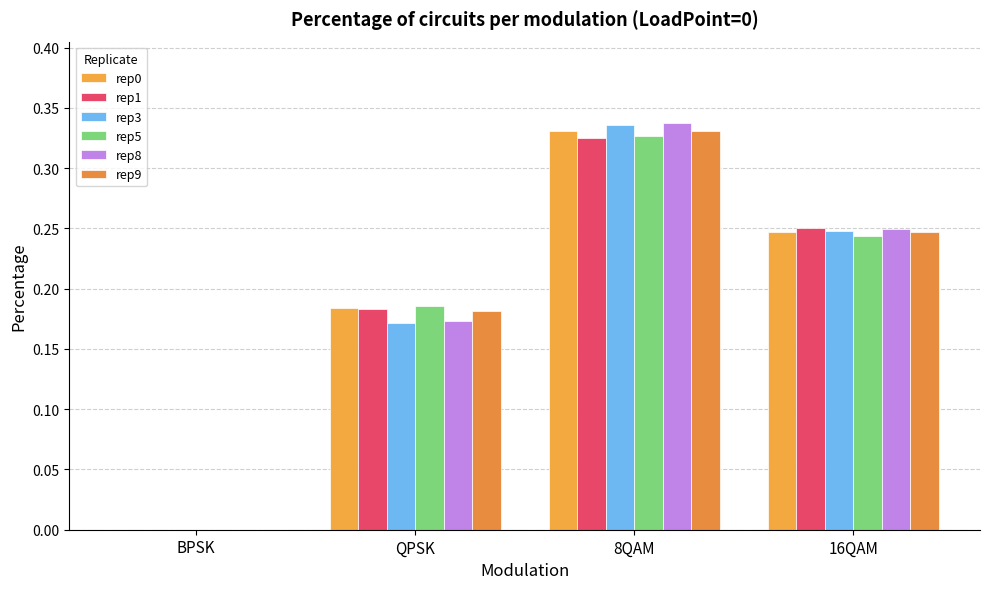

What is the difference between the second highest and second lowest values in the rep0 series?

0.1